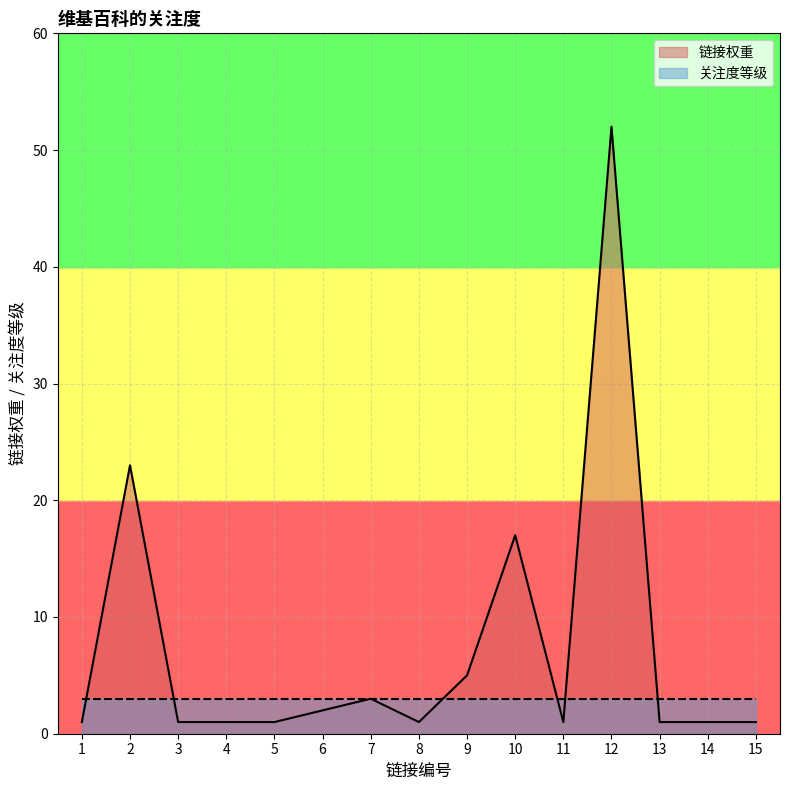

Between 6 and 10, which series saw the biggest shift?

链接权重